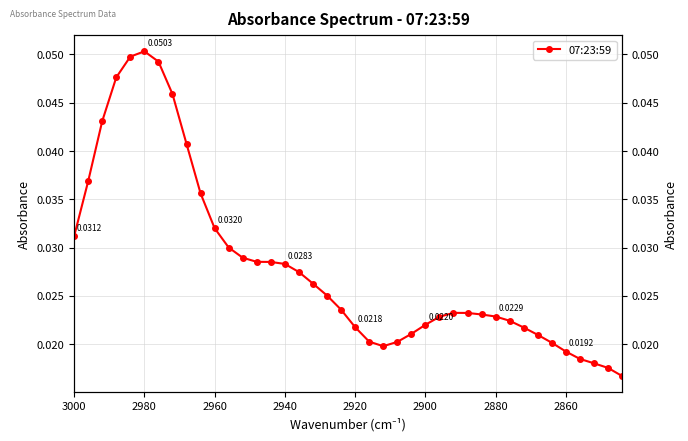

True or false: there are more than 1 points higher than both neighbors.

True